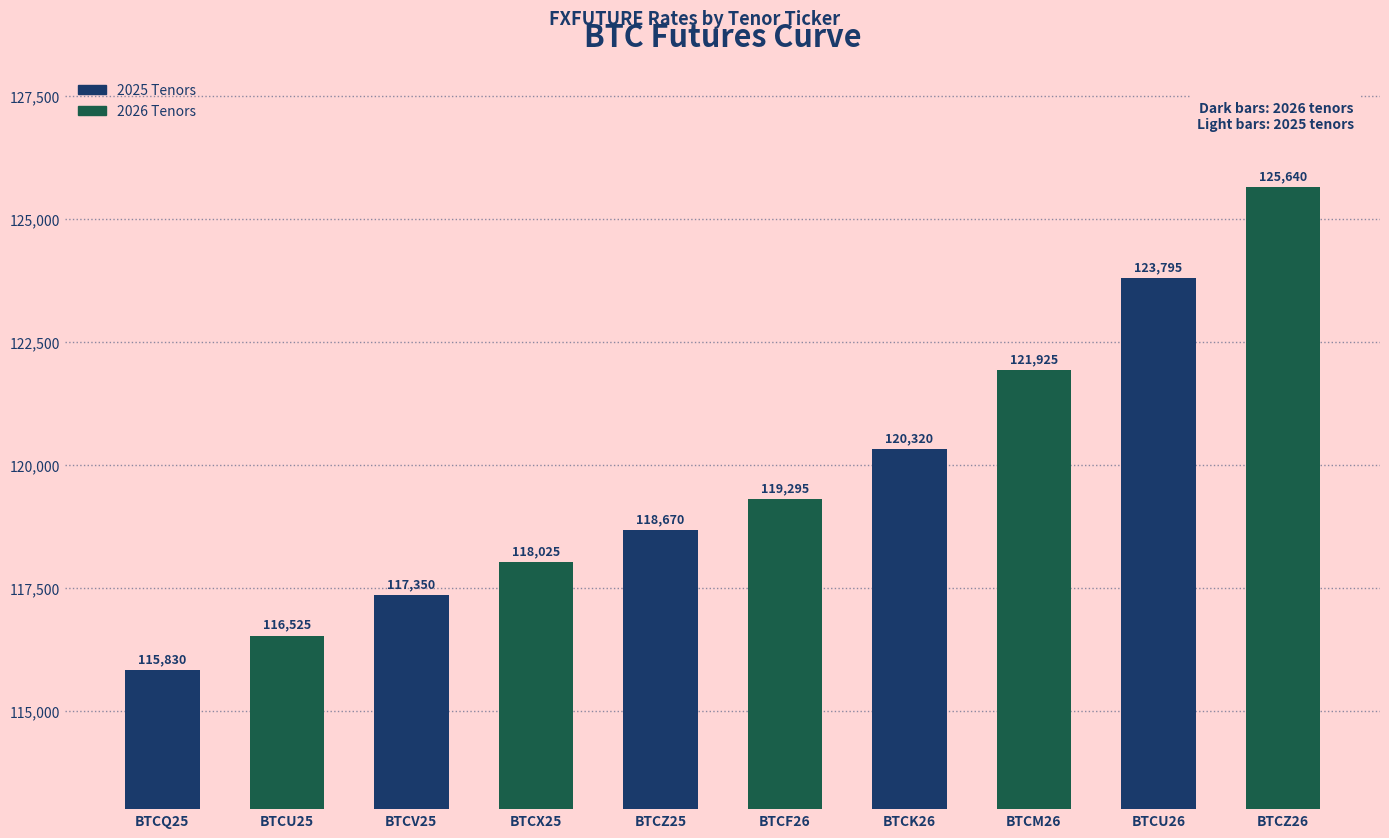

What value does the data have at BTCK26, to the nearest 100?

120300